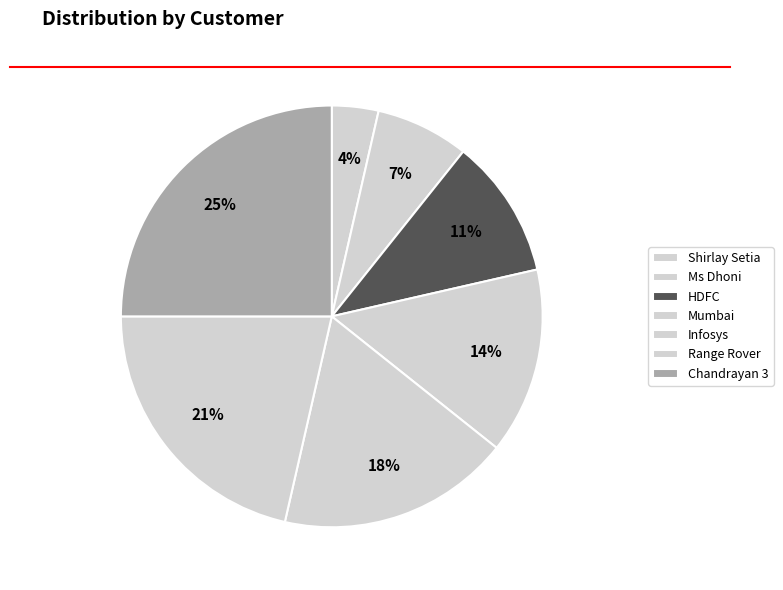

How many segments does this pie chart have?

7